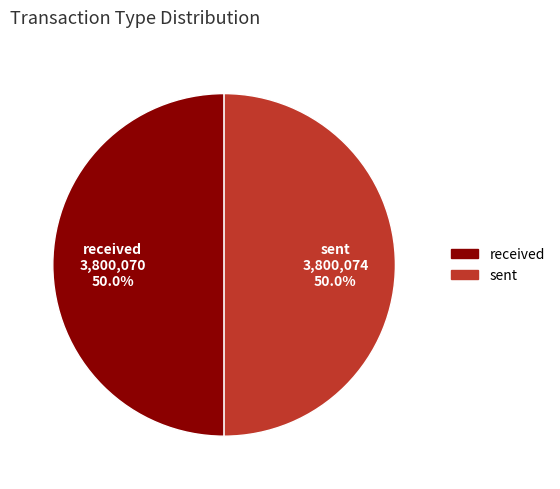

What is the total percentage of sent and received?

100.0%